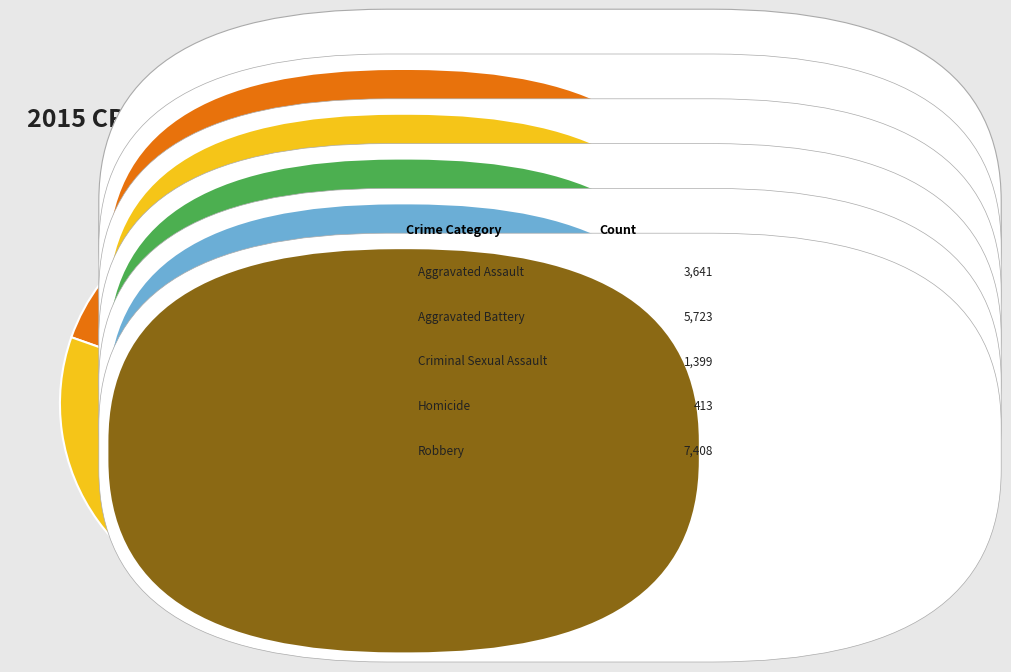

Is there any slice that represents more than half of the pie?

No